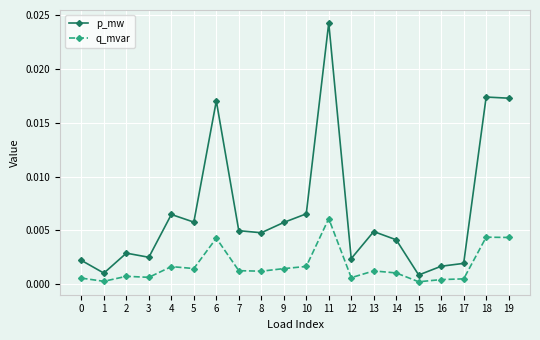

True or false: q_mvar and p_mw cross at least once.

False